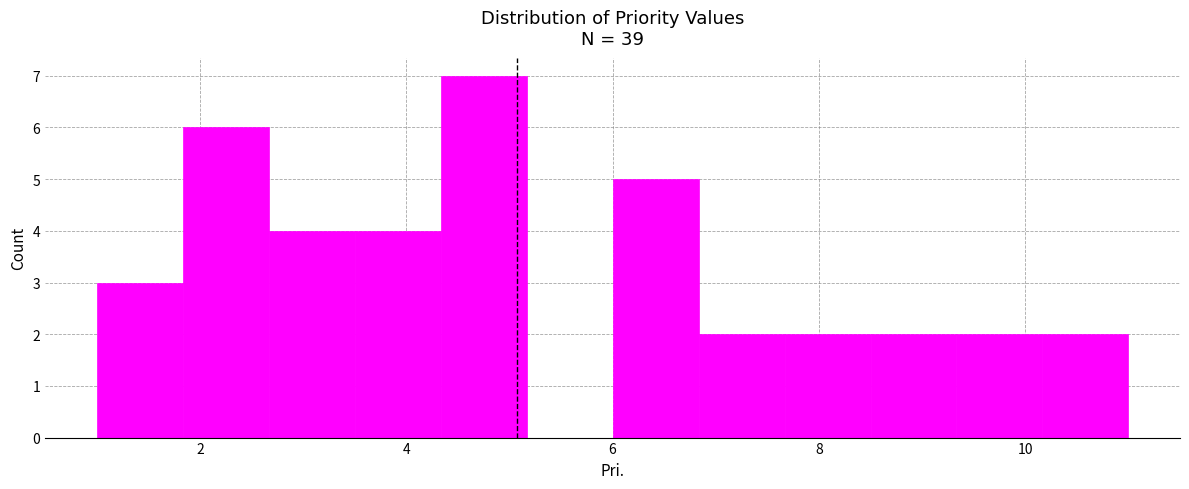

Reading left to right, list every bar in this chart as the range it spans on the x-axis followed by its height. Neither the bar edges nor the heights are printed on the chart, so give them approximately, as read against the axes.

1.0 to 1.8: 3
1.8 to 2.6: 6
2.6 to 3.6: 4
3.6 to 4.4: 4
4.4 to 5.2: 7
5.2 to 6.0: 0
6.0 to 6.8: 5
6.8 to 7.6: 2
7.6 to 8.6: 2
8.6 to 9.4: 2
9.4 to 10.2: 2
10.2 to 11.0: 2